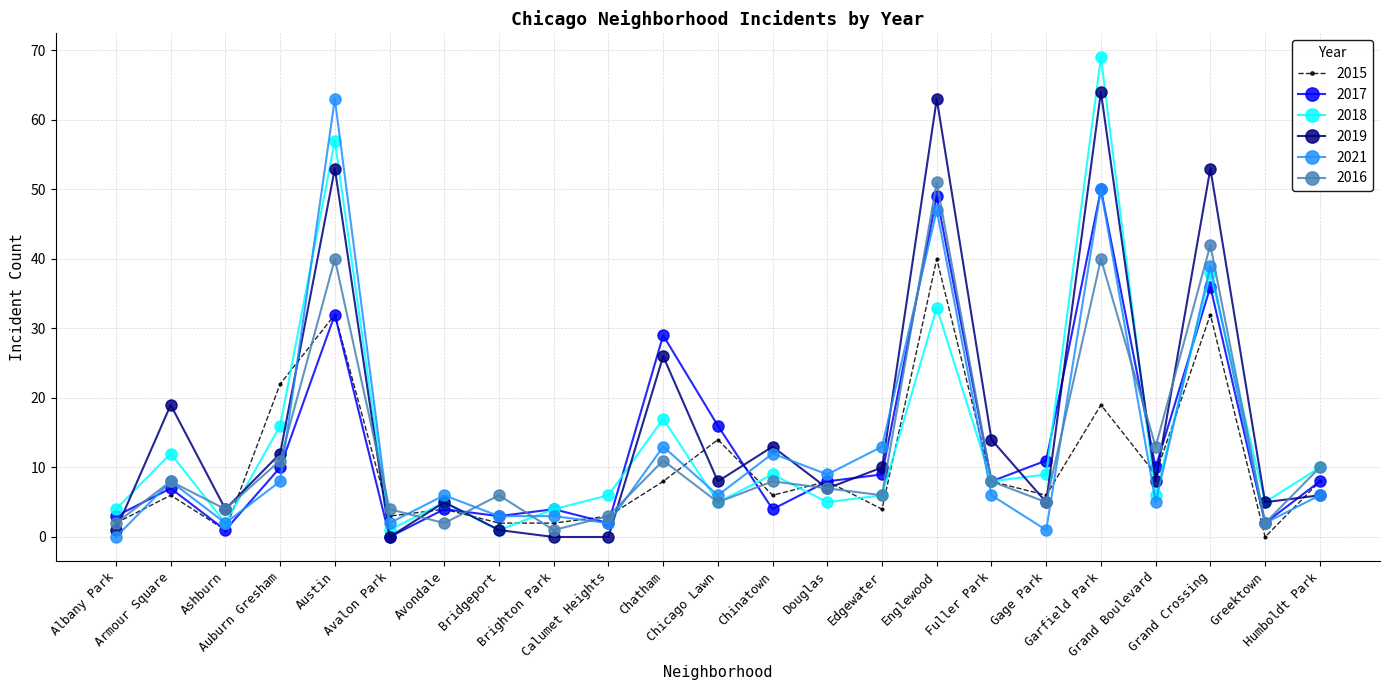

The 2021 series shows 6 at Chicago Lawn. True or false?

True